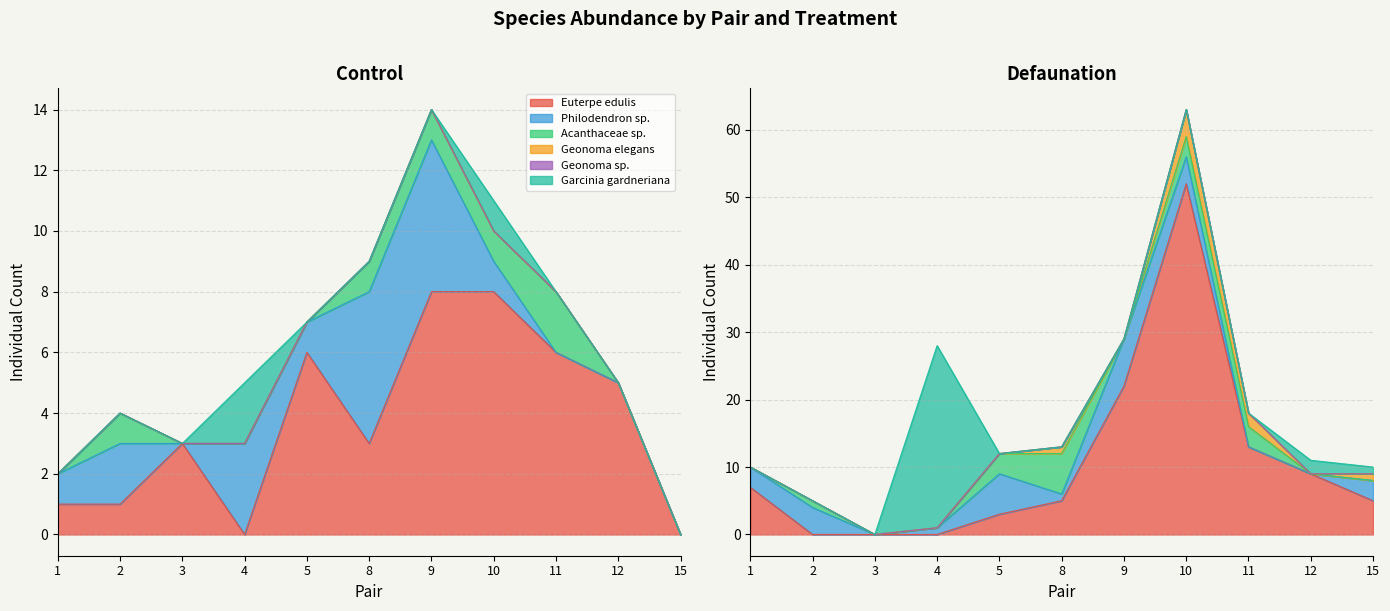

How many values in the Geonoma elegans series exceed 0?

6